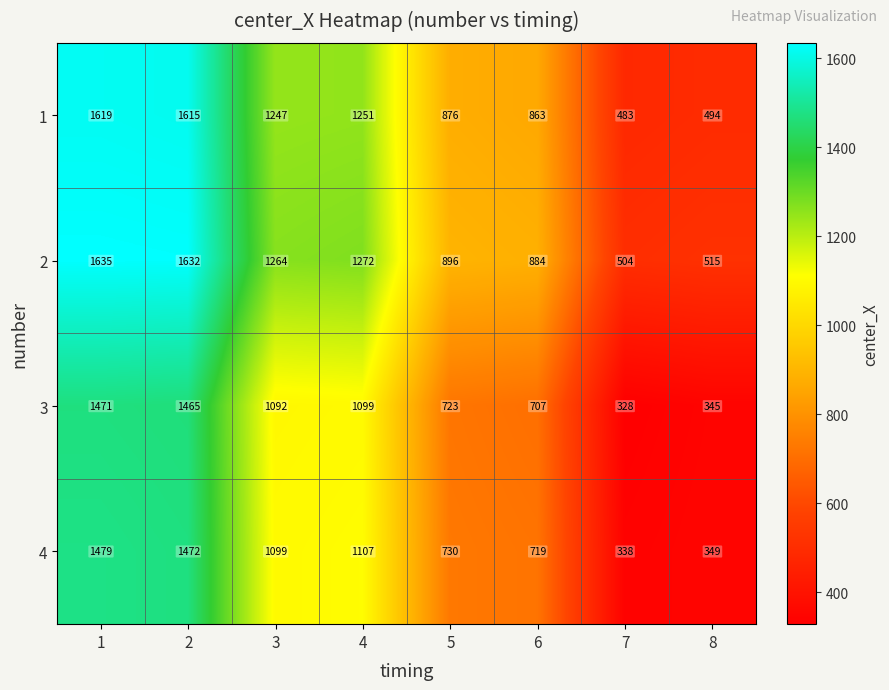

True or false: 2 has a value of 884 at 6.

True